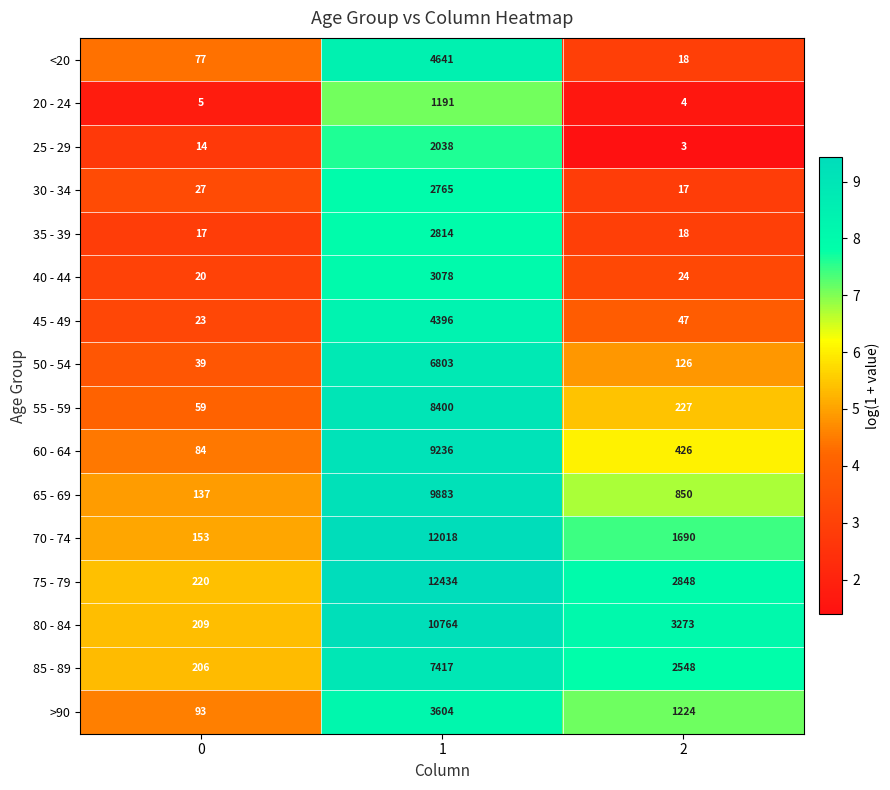

True or false: 30 - 34 has a value of 2765 at 1.

True